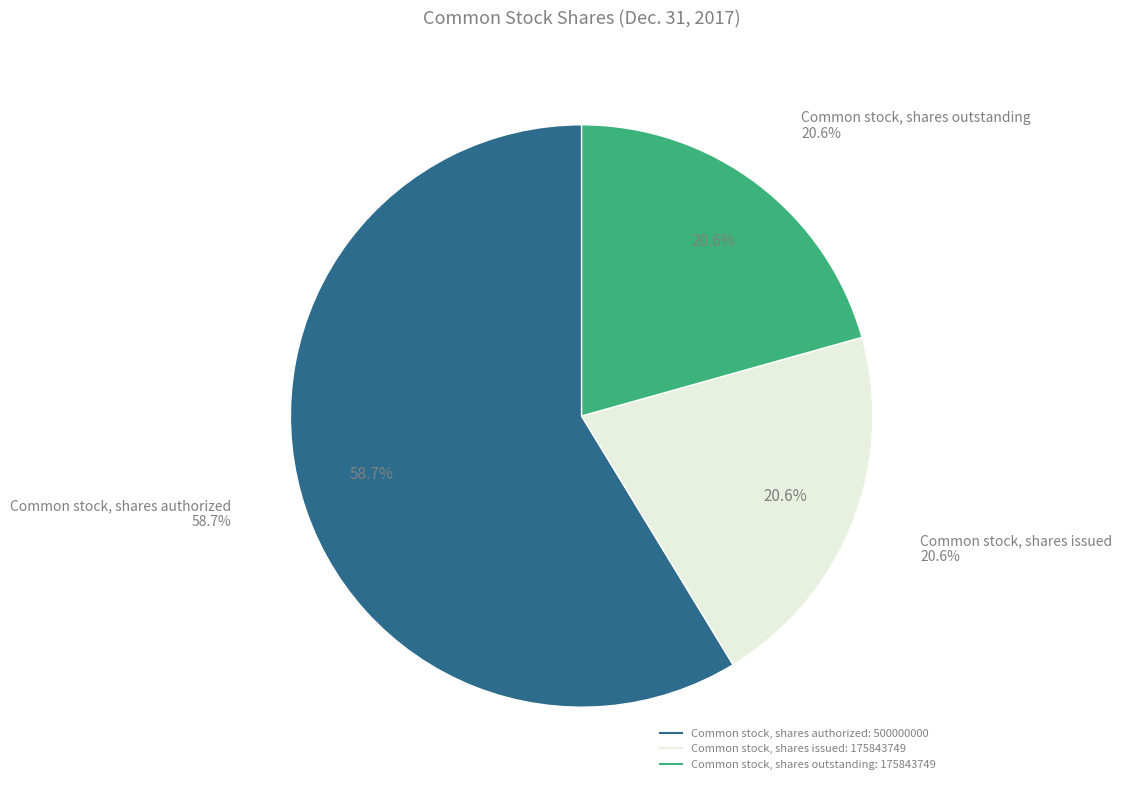

Does any single category account for the majority?

Yes